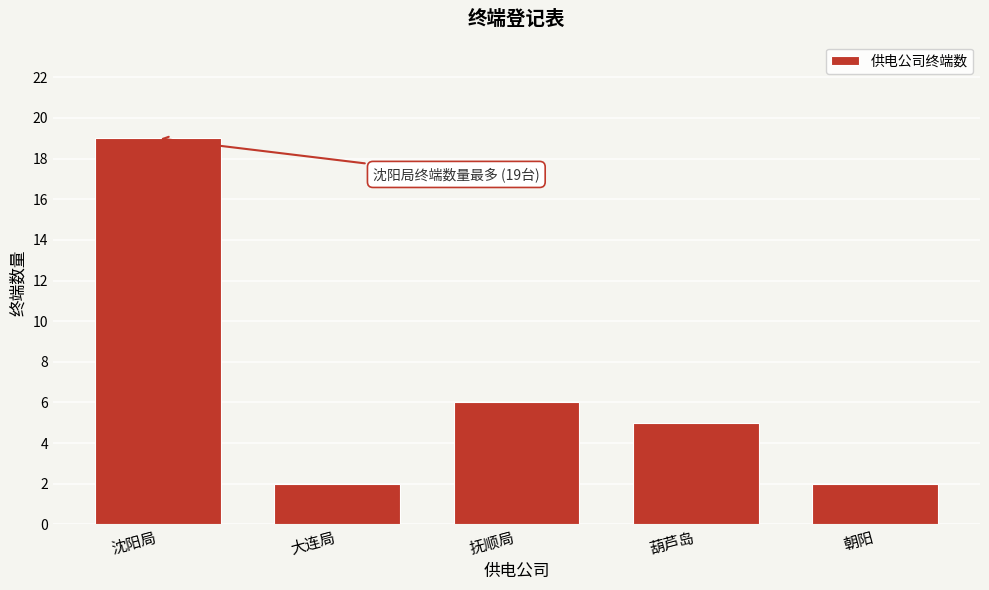

Reading left to right, transcribe all the data shown in this chart.

沈阳局=19	大连局=2	抚顺局=6	葫芦岛=5	朝阳=2